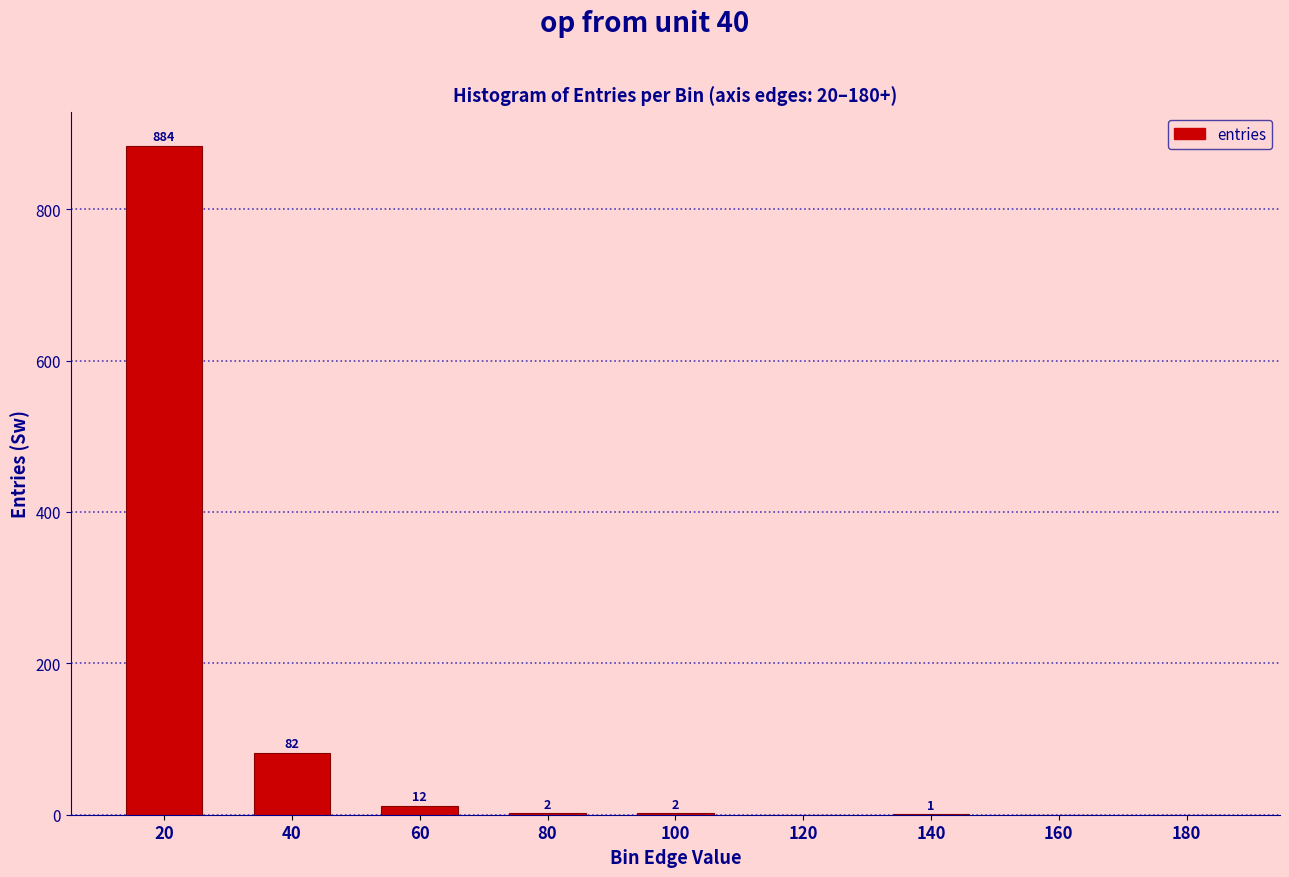

Reading left to right, extract all data points from this chart.

20=884	40=82	60=12	80=2	100=2	120=0	140=1	160=0	180=0